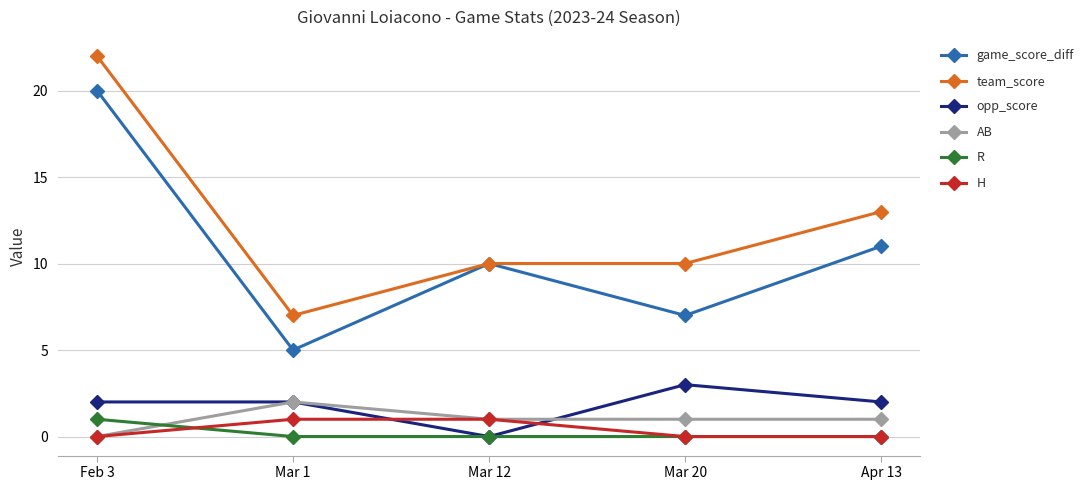

The value of H at Mar 12 is 2. True or false?

False